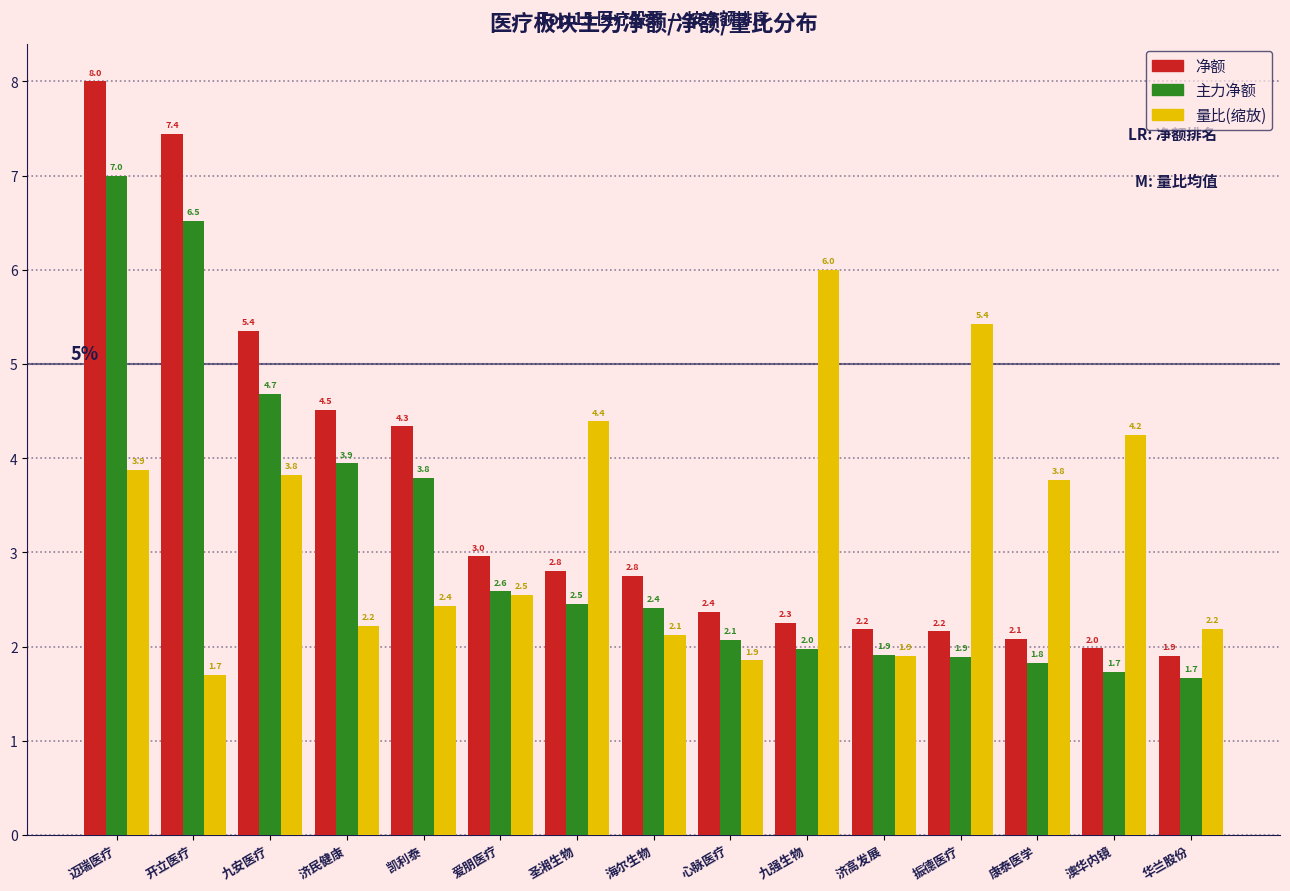

At which label is 净额 closest to 4?

凯利泰